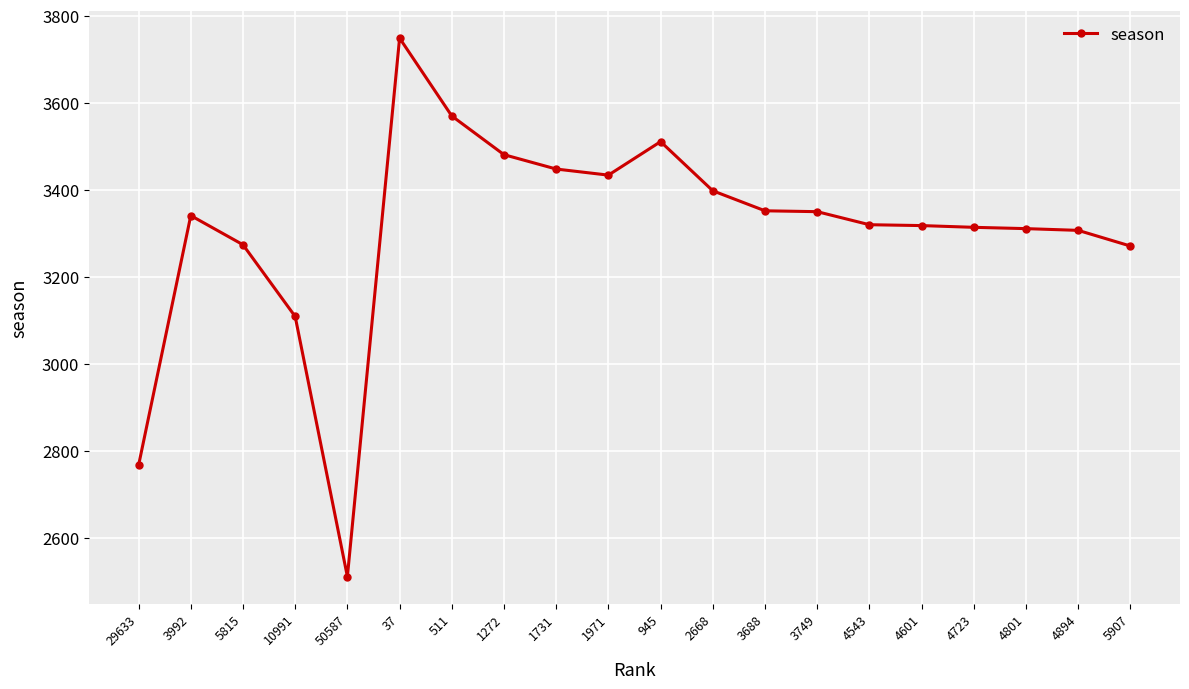

The value at 4894 is 3307. True or false?

True